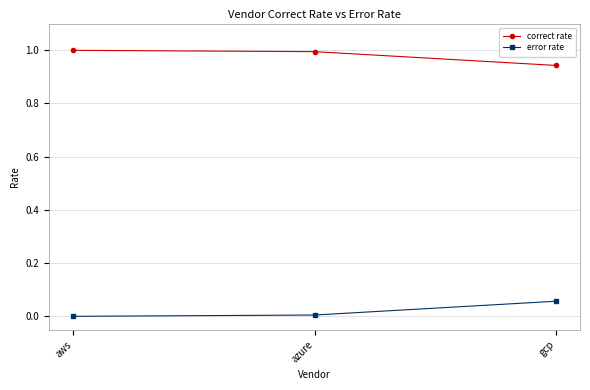

How many series are shown in this chart?

2